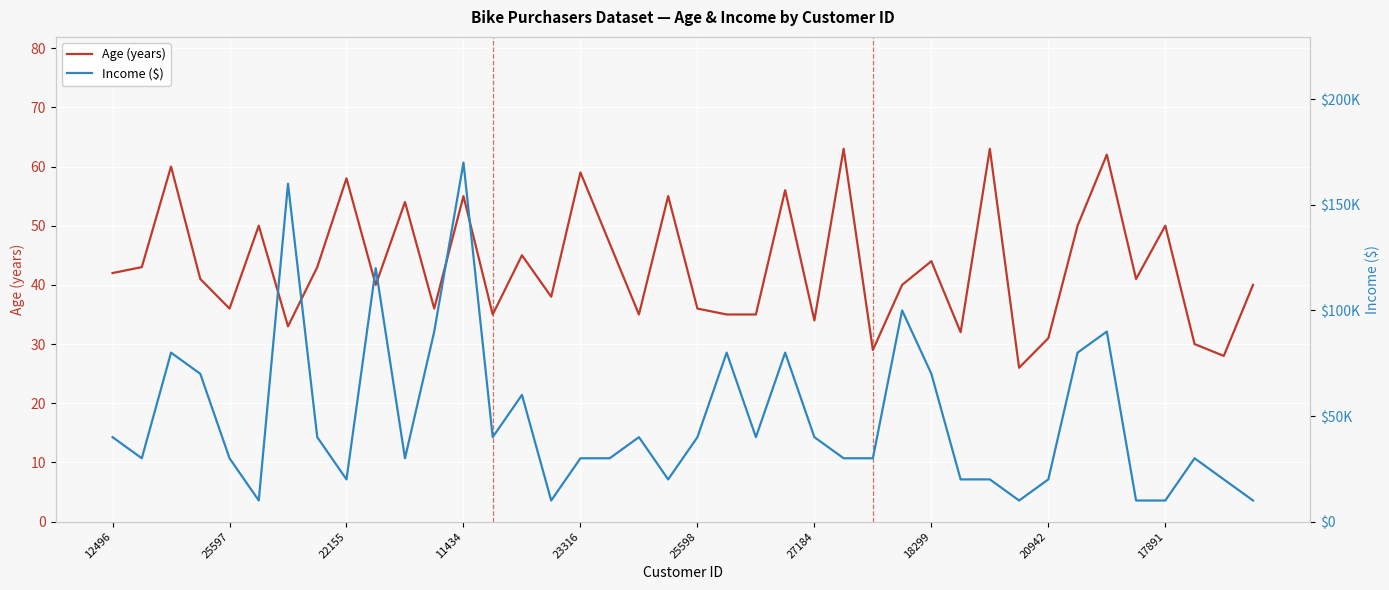

Which series has the largest range (max minus min)?

Income ($)